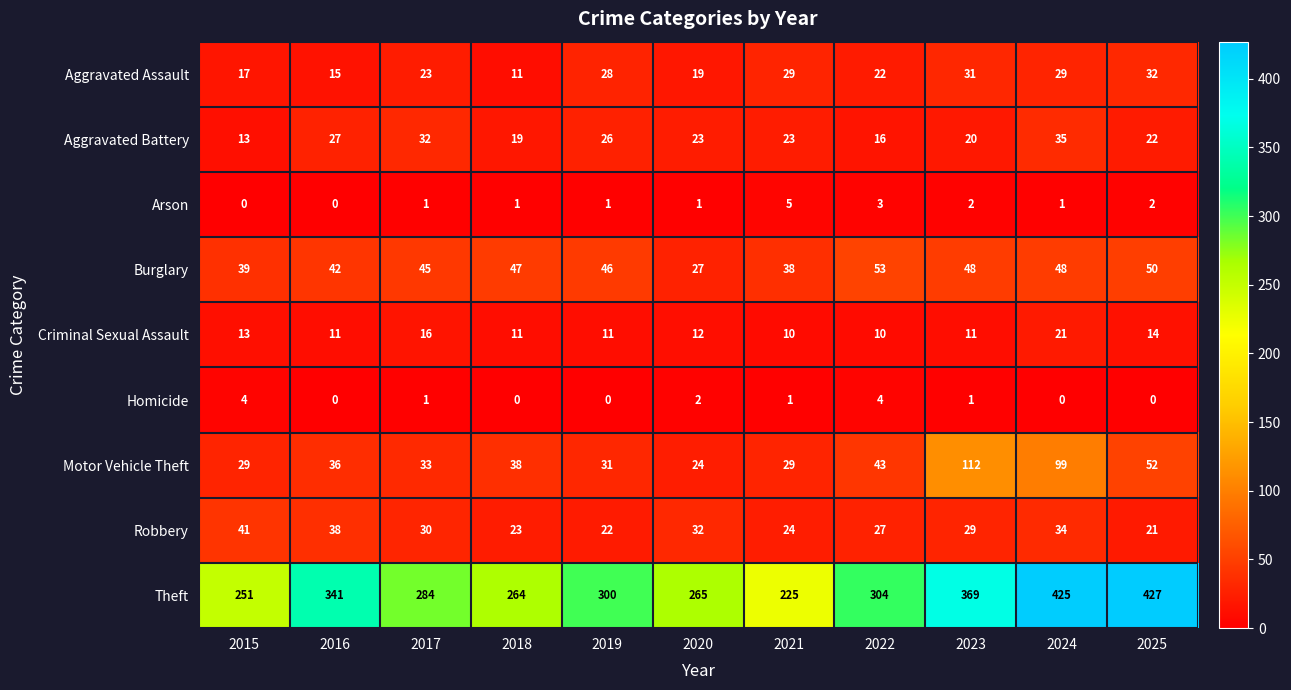

Is it true that Motor Vehicle Theft equals 31 at 2019?

True